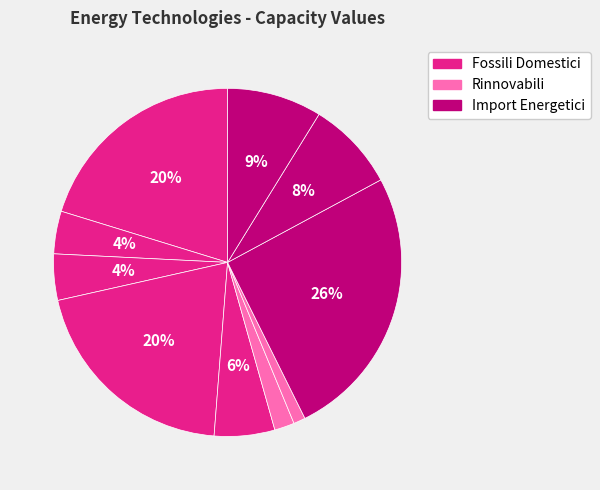

Which slice is the largest?

Estrazione ed Import Gas